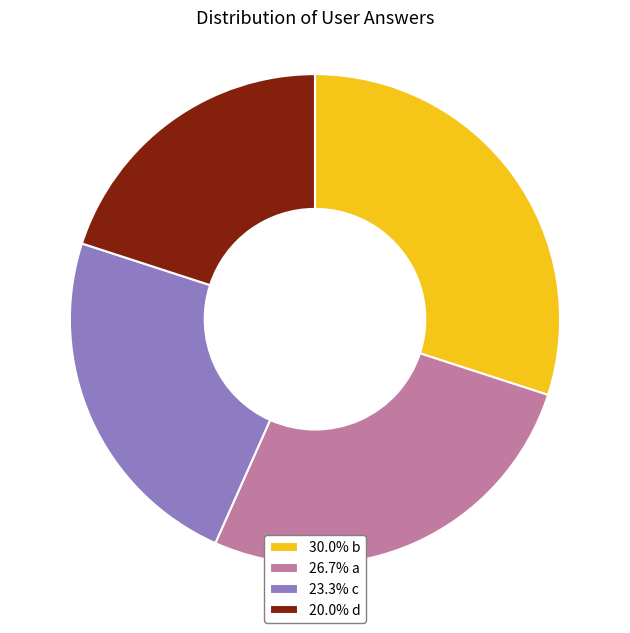

Is the sum of 23.3% c and 20.0% d greater than half?

No